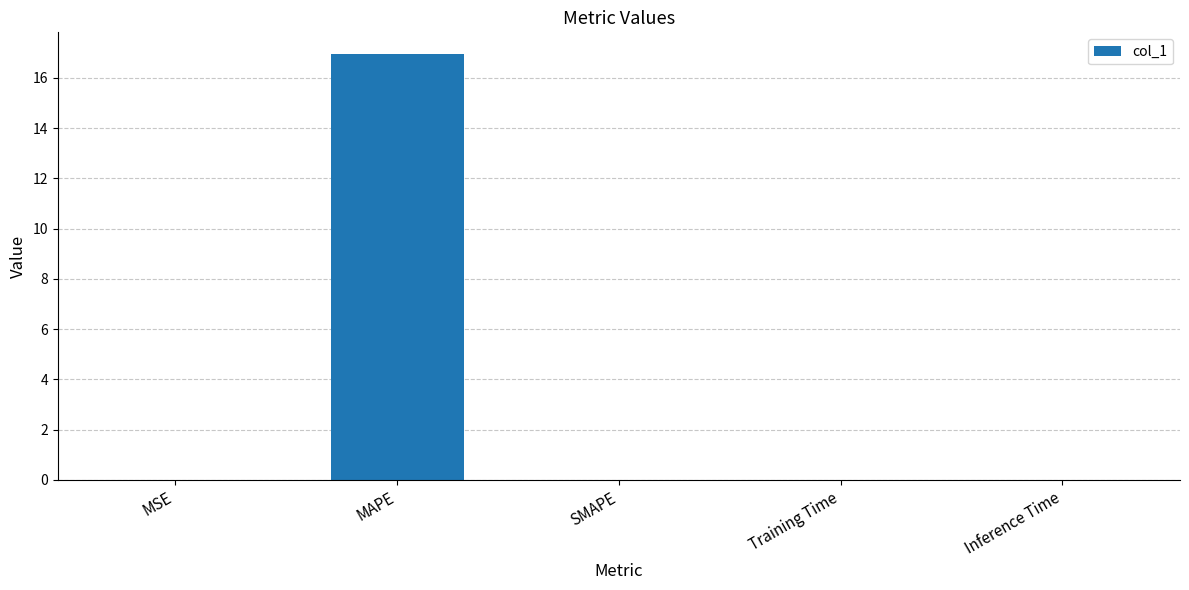

What is the maximum value shown in the chart?

17.0